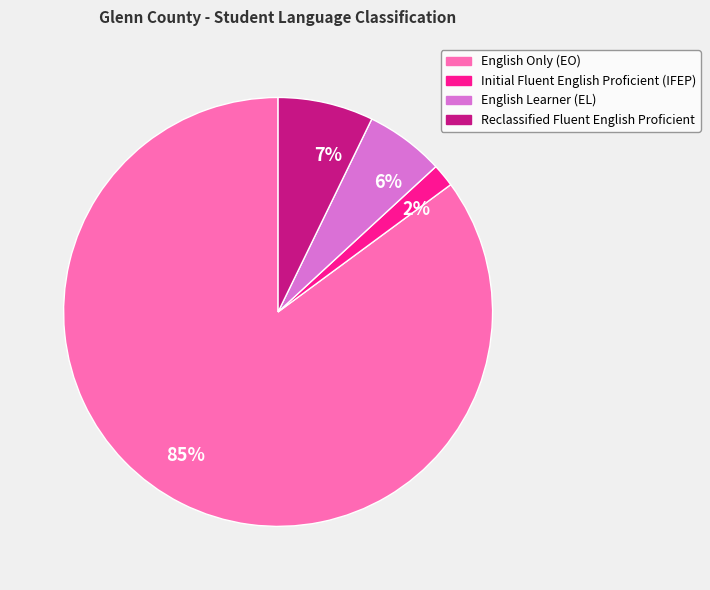

How many segments does this pie chart have?

4